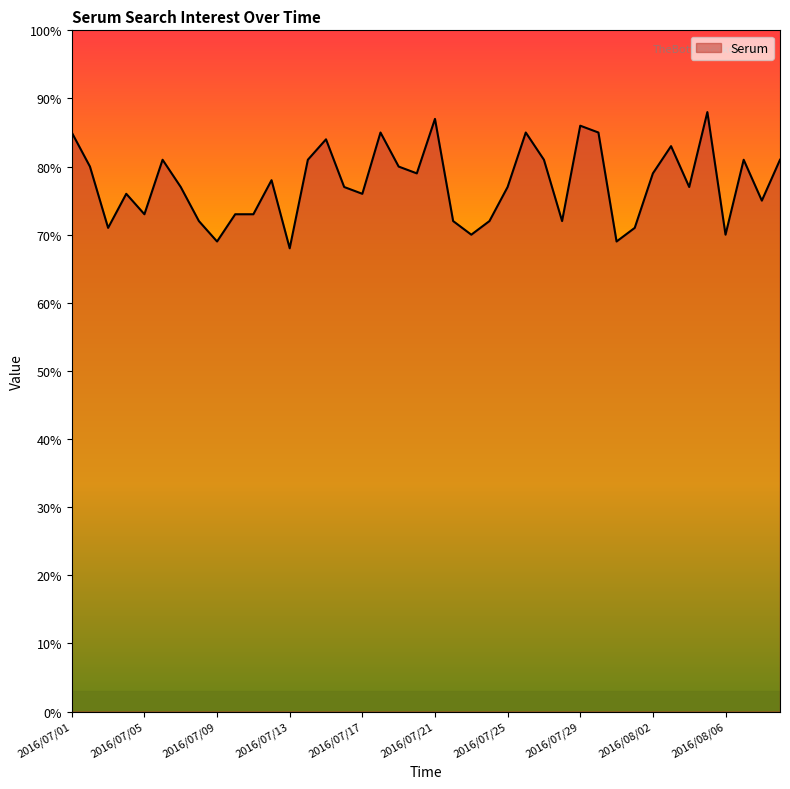

What is the difference between the maximum and minimum values?

20